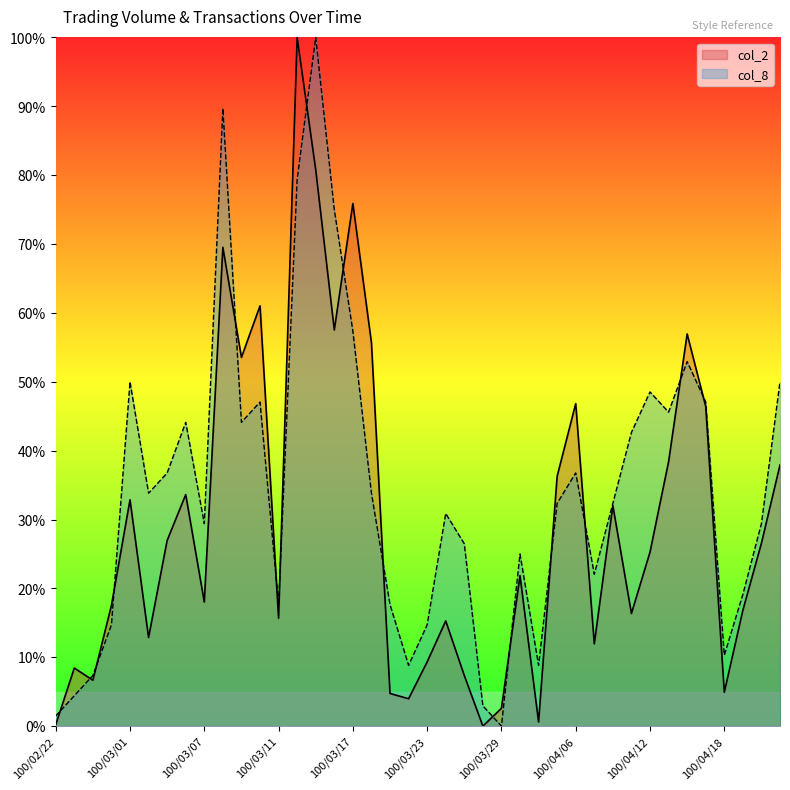

Count the number of data series in this chart.

2